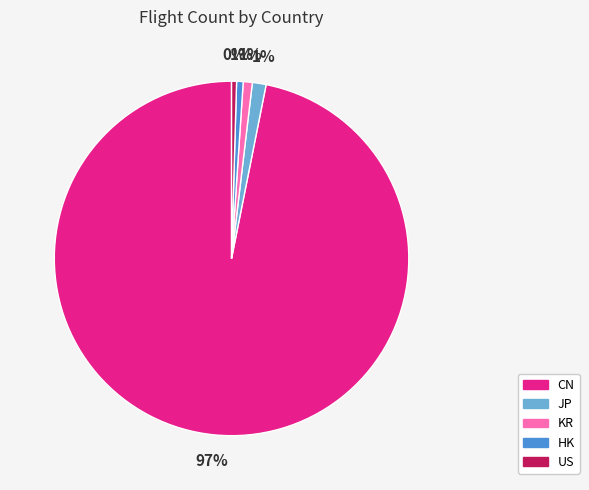

Do JP and US together represent more than half of the pie?

No